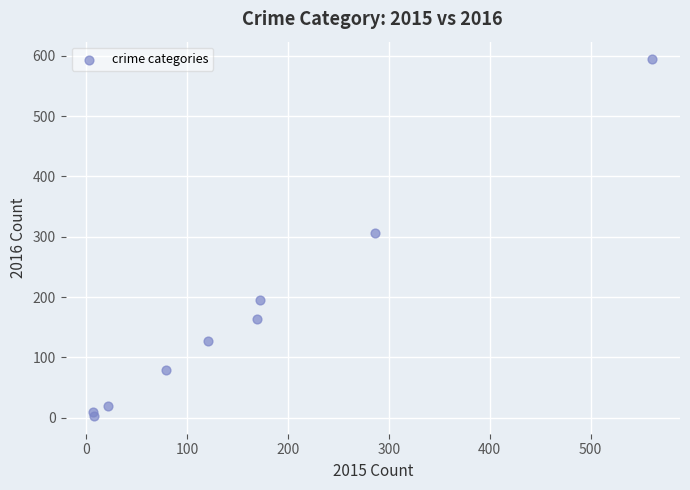

What is the average Y value?

167